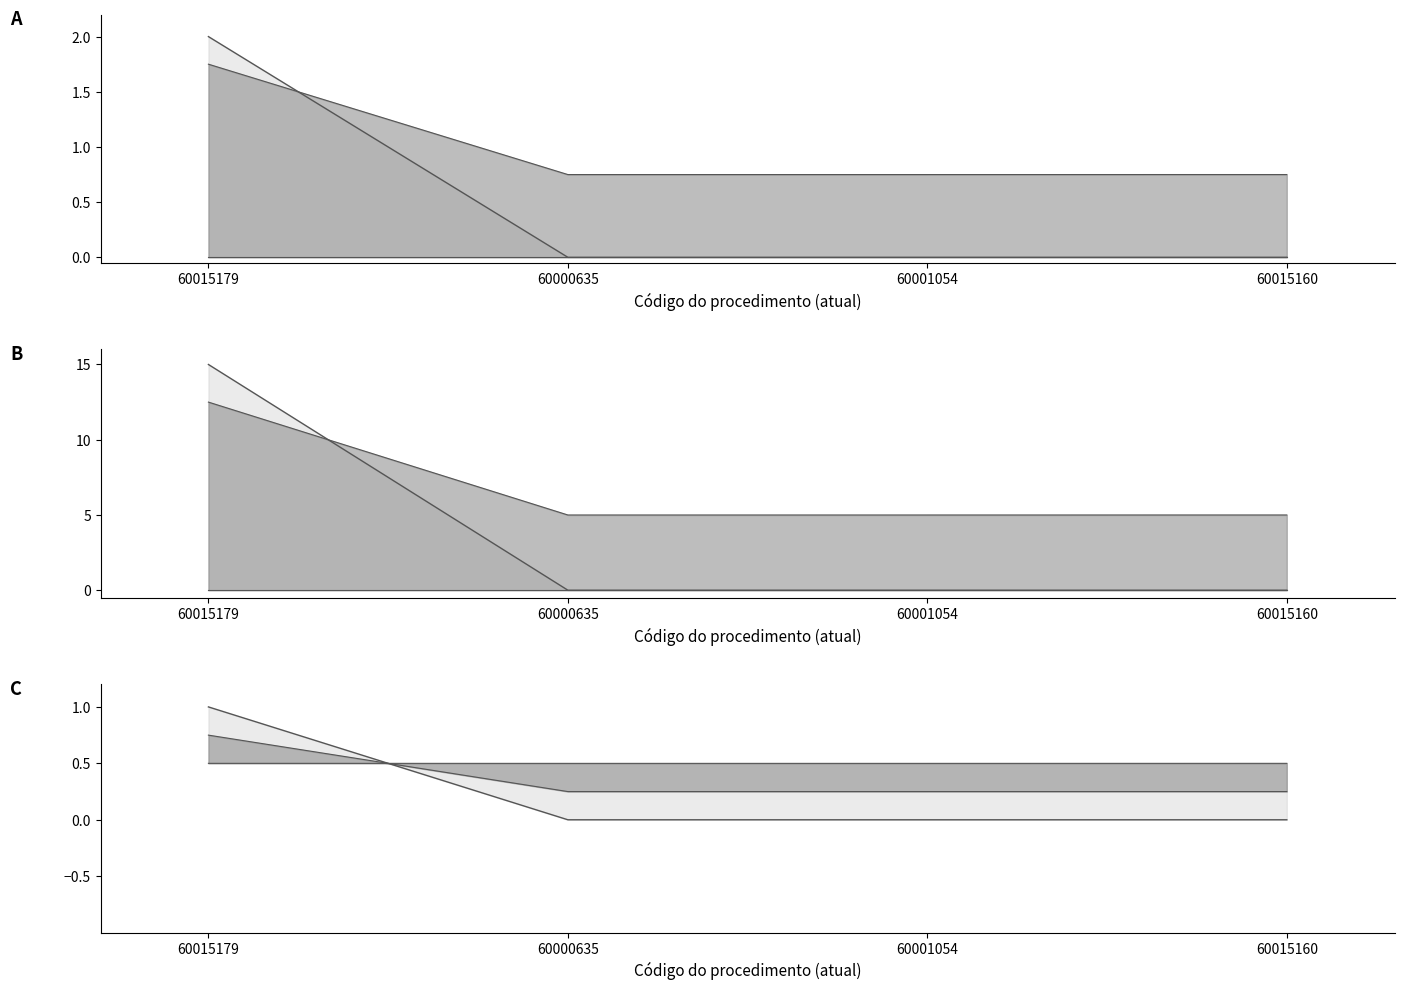

At how many categories does at least one series exceed 0?

4